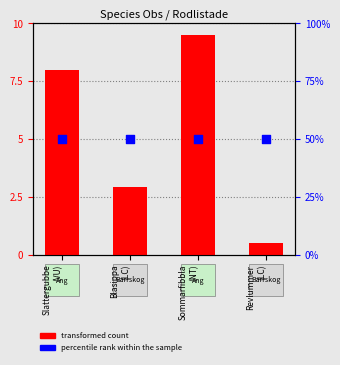

What are all the series names shown in the legend?

transformed count, percentile rank within the sample